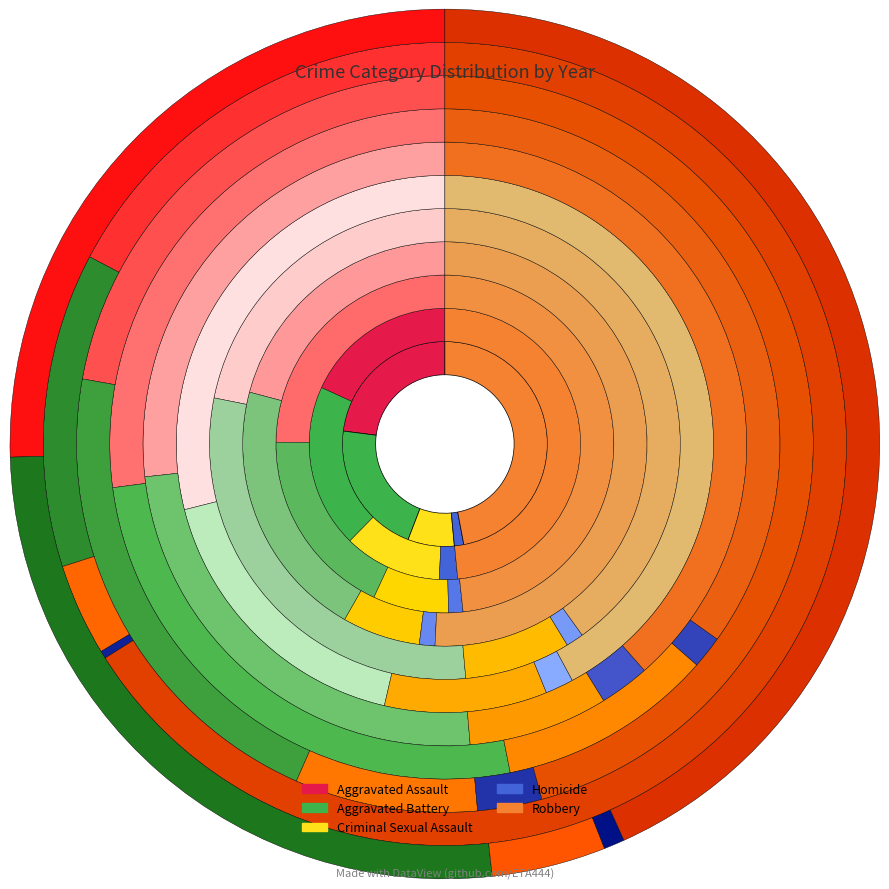

Count the number of slices in the pie.

10